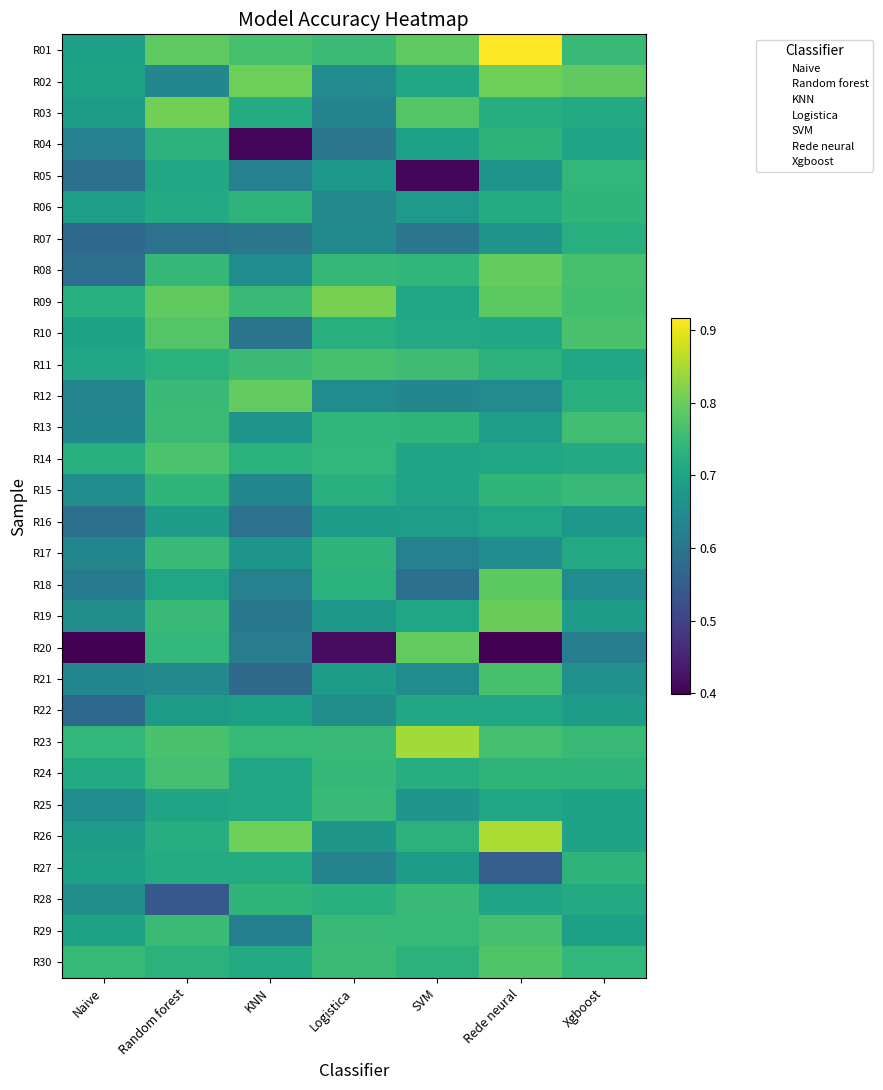

Reading left to right, list all the values displayed in this chart.

R01: Naive=0.7	Random forest=0.8	KNN=0.8	Logistica=0.8	SVM=0.8	Rede neural=0.9	Xgboost=0.8
R02: Naive=0.7	Random forest=0.6	KNN=0.8	Logistica=0.6	SVM=0.7	Rede neural=0.8	Xgboost=0.8
R03: Naive=0.7	Random forest=0.8	KNN=0.7	Logistica=0.6	SVM=0.8	Rede neural=0.7	Xgboost=0.7
R04: Naive=0.6	Random forest=0.7	KNN=0.4	Logistica=0.6	SVM=0.7	Rede neural=0.7	Xgboost=0.7
R05: Naive=0.6	Random forest=0.7	KNN=0.6	Logistica=0.7	SVM=0.4	Rede neural=0.7	Xgboost=0.7
R06: Naive=0.7	Random forest=0.7	KNN=0.7	Logistica=0.6	SVM=0.7	Rede neural=0.7	Xgboost=0.7
R07: Naive=0.6	Random forest=0.6	KNN=0.6	Logistica=0.6	SVM=0.6	Rede neural=0.7	Xgboost=0.7
R08: Naive=0.6	Random forest=0.7	KNN=0.7	Logistica=0.7	SVM=0.7	Rede neural=0.8	Xgboost=0.8
R09: Naive=0.7	Random forest=0.8	KNN=0.8	Logistica=0.8	SVM=0.7	Rede neural=0.8	Xgboost=0.8
R10: Naive=0.7	Random forest=0.8	KNN=0.6	Logistica=0.7	SVM=0.7	Rede neural=0.7	Xgboost=0.8
R11: Naive=0.7	Random forest=0.7	KNN=0.8	Logistica=0.8	SVM=0.8	Rede neural=0.7	Xgboost=0.7
R12: Naive=0.6	Random forest=0.7	KNN=0.8	Logistica=0.7	SVM=0.6	Rede neural=0.6	Xgboost=0.7
R13: Naive=0.6	Random forest=0.8	KNN=0.7	Logistica=0.7	SVM=0.7	Rede neural=0.7	Xgboost=0.8
R14: Naive=0.7	Random forest=0.8	KNN=0.7	Logistica=0.7	SVM=0.7	Rede neural=0.7	Xgboost=0.7
R15: Naive=0.7	Random forest=0.7	KNN=0.6	Logistica=0.7	SVM=0.7	Rede neural=0.7	Xgboost=0.7
R16: Naive=0.6	Random forest=0.7	KNN=0.6	Logistica=0.7	SVM=0.7	Rede neural=0.7	Xgboost=0.7
R17: Naive=0.6	Random forest=0.8	KNN=0.7	Logistica=0.7	SVM=0.6	Rede neural=0.7	Xgboost=0.7
R18: Naive=0.6	Random forest=0.7	KNN=0.6	Logistica=0.7	SVM=0.6	Rede neural=0.8	Xgboost=0.7
R19: Naive=0.7	Random forest=0.7	KNN=0.6	Logistica=0.7	SVM=0.7	Rede neural=0.8	Xgboost=0.7
R20: Naive=0.4	Random forest=0.7	KNN=0.6	Logistica=0.4	SVM=0.8	Rede neural=0.4	Xgboost=0.6
R21: Naive=0.6	Random forest=0.6	KNN=0.6	Logistica=0.7	SVM=0.7	Rede neural=0.8	Xgboost=0.7
R22: Naive=0.6	Random forest=0.7	KNN=0.7	Logistica=0.7	SVM=0.7	Rede neural=0.7	Xgboost=0.7
R23: Naive=0.7	Random forest=0.8	KNN=0.7	Logistica=0.7	SVM=0.8	Rede neural=0.8	Xgboost=0.8
R24: Naive=0.7	Random forest=0.8	KNN=0.7	Logistica=0.7	SVM=0.7	Rede neural=0.7	Xgboost=0.7
R25: Naive=0.7	Random forest=0.7	KNN=0.7	Logistica=0.8	SVM=0.7	Rede neural=0.7	Xgboost=0.7
R26: Naive=0.7	Random forest=0.7	KNN=0.8	Logistica=0.7	SVM=0.7	Rede neural=0.8	Xgboost=0.7
R27: Naive=0.7	Random forest=0.7	KNN=0.7	Logistica=0.6	SVM=0.7	Rede neural=0.6	Xgboost=0.7
R28: Naive=0.7	Random forest=0.5	KNN=0.7	Logistica=0.7	SVM=0.8	Rede neural=0.7	Xgboost=0.7
R29: Naive=0.7	Random forest=0.8	KNN=0.6	Logistica=0.8	SVM=0.7	Rede neural=0.8	Xgboost=0.7
R30: Naive=0.7	Random forest=0.7	KNN=0.7	Logistica=0.8	SVM=0.7	Rede neural=0.8	Xgboost=0.7